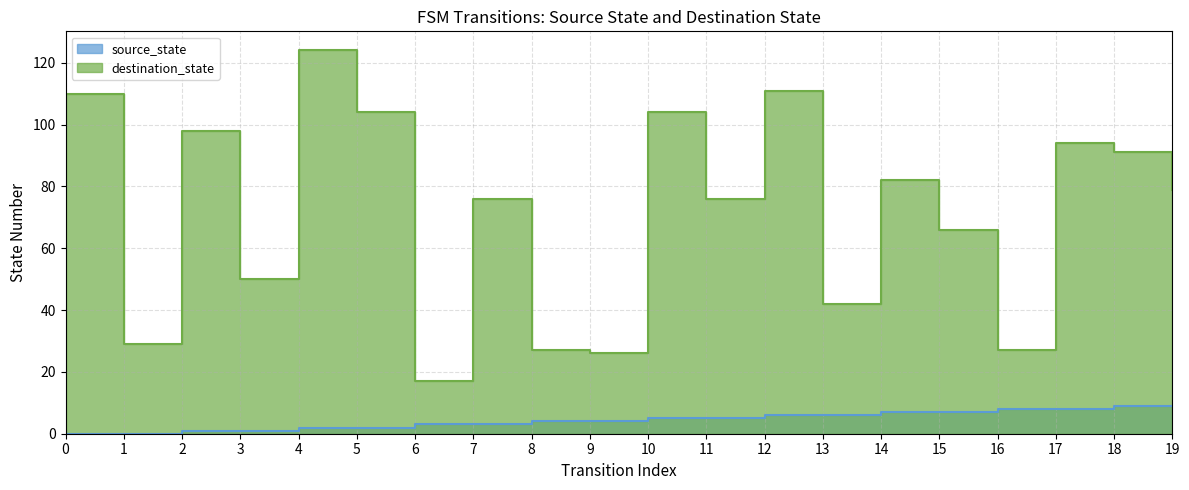

Which category has the lowest value in the destination_state series?

6